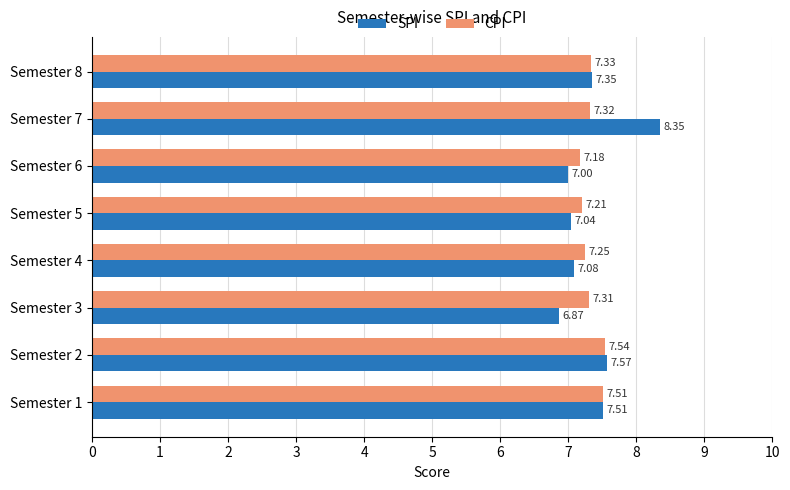

Where is CPI nearest to the value 7?

Semester 6